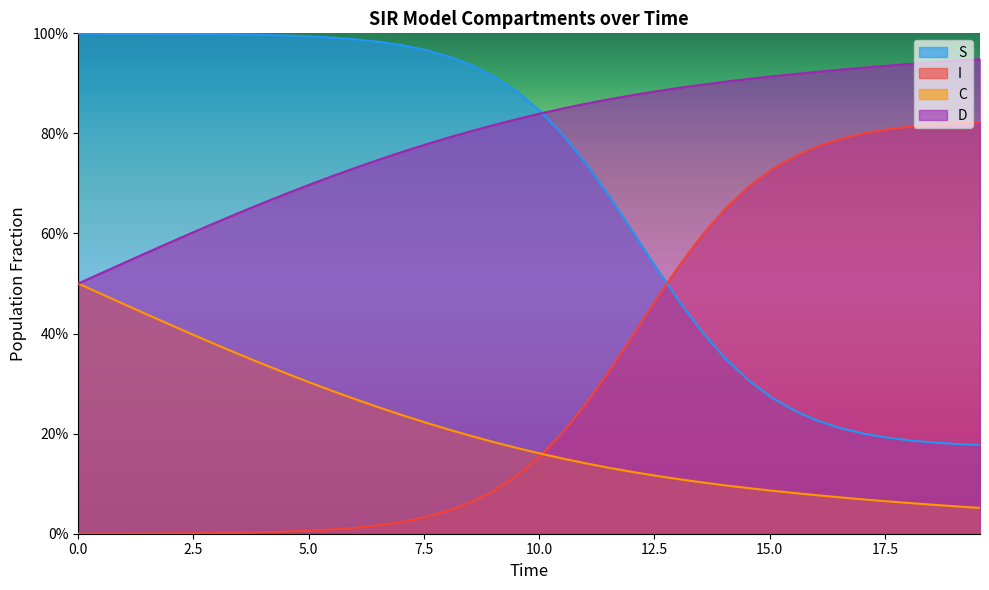

Reading left to right, extract all data points from this chart.

S: 1.0	1.0	1.0	1.0	1.0	1.0	1.0	1.0	1.0	1.0	1.0	1.0	1.0	1.0	1.0	1.0	1.0	0.9	0.9	0.9	0.8	0.8	0.7	0.7	0.6	0.5	0.5	0.4	0.3	0.3	0.3	0.2	0.2	0.2	0.2	0.2	0.2	0.2	0.2	0.2
I: 0.0	0.0	0.0	0.0	0.0	0.0	0.0	0.0	0.0	0.0	0.0	0.0	0.0	0.0	0.0	0.0	0.0	0.1	0.1	0.1	0.2	0.2	0.3	0.3	0.4	0.5	0.5	0.6	0.7	0.7	0.7	0.8	0.8	0.8	0.8	0.8	0.8	0.8	0.8	0.8
C: 0.5	0.5	0.5	0.4	0.4	0.4	0.4	0.4	0.3	0.3	0.3	0.3	0.3	0.3	0.2	0.2	0.2	0.2	0.2	0.2	0.2	0.1	0.1	0.1	0.1	0.1	0.1	0.1	0.1	0.1	0.1	0.1	0.1	0.1	0.1	0.1	0.1	0.1	0.1	0.1
D: 0.5	0.5	0.5	0.6	0.6	0.6	0.6	0.6	0.7	0.7	0.7	0.7	0.7	0.7	0.8	0.8	0.8	0.8	0.8	0.8	0.8	0.9	0.9	0.9	0.9	0.9	0.9	0.9	0.9	0.9	0.9	0.9	0.9	0.9	0.9	0.9	0.9	0.9	0.9	0.9